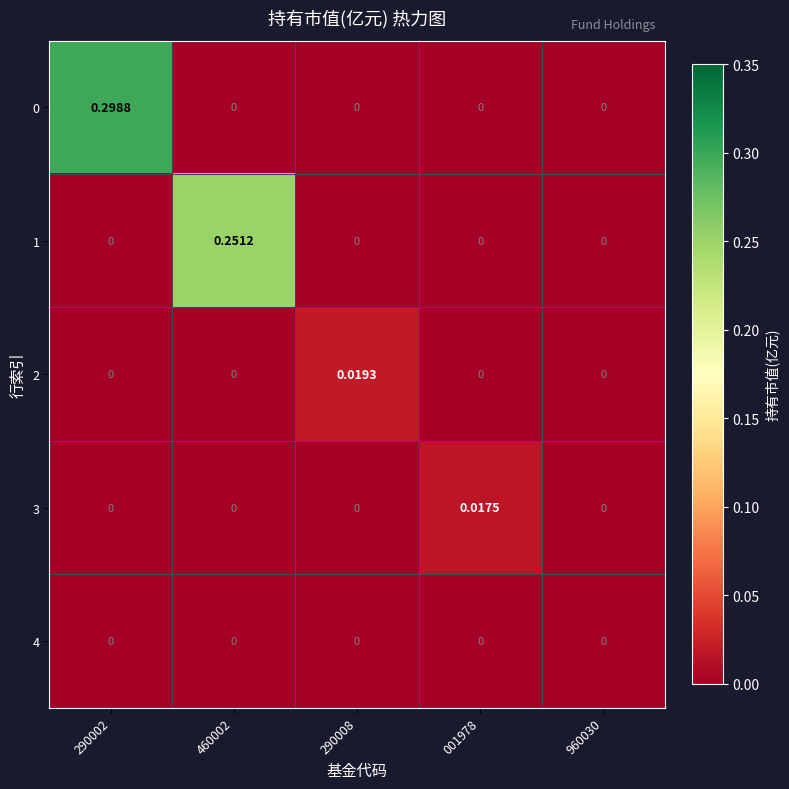

What is the spread (max minus min) of values at 290002?

0.3